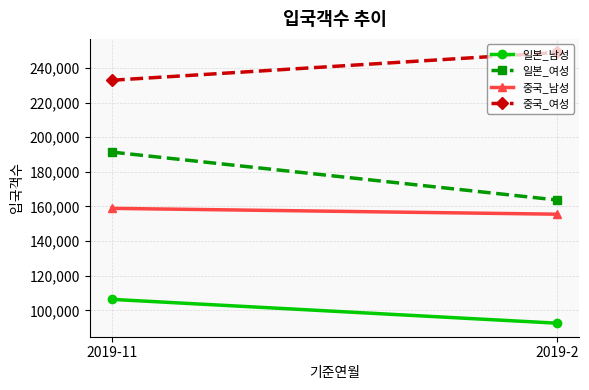

What is the difference between the maximum and minimum values in the 일본_여성 series?

27699